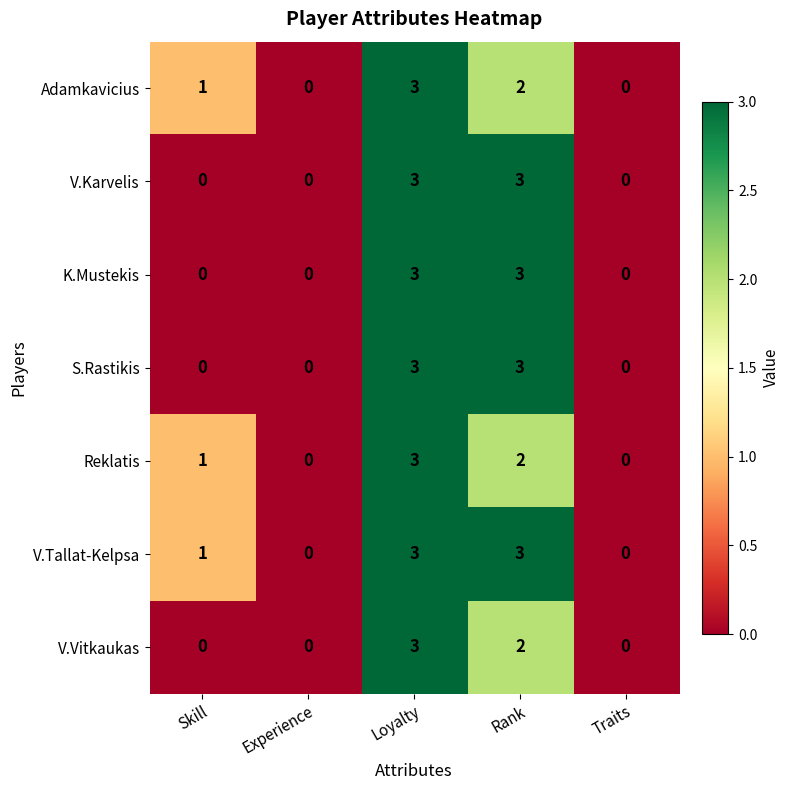

At which category is the sum across all series the highest?

Loyalty